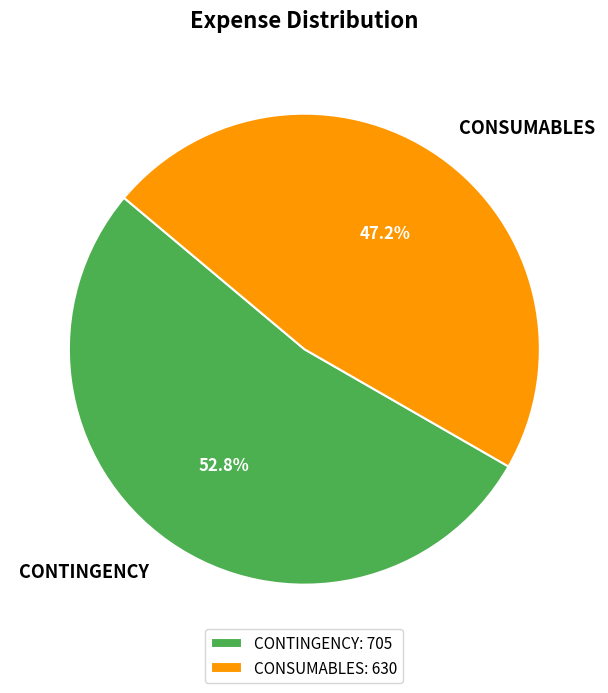

What is the ratio of the value at CONSUMABLES to the value at CONTINGENCY?

0.9